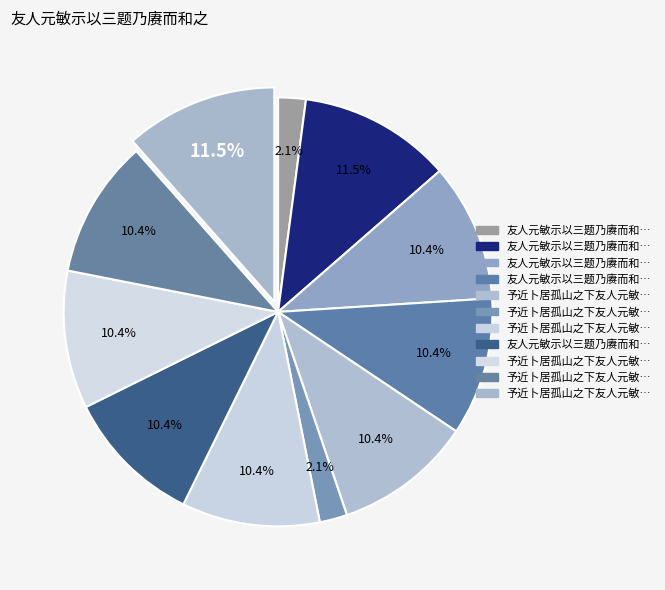

How many slices are in this pie chart?

11